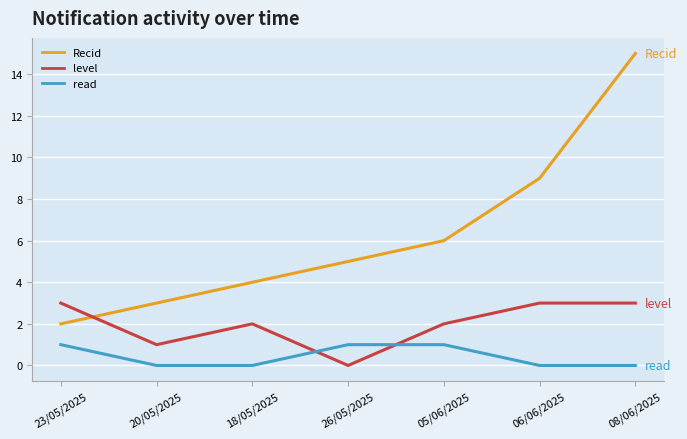

What are all the series names shown in the legend?

Recid, level, read